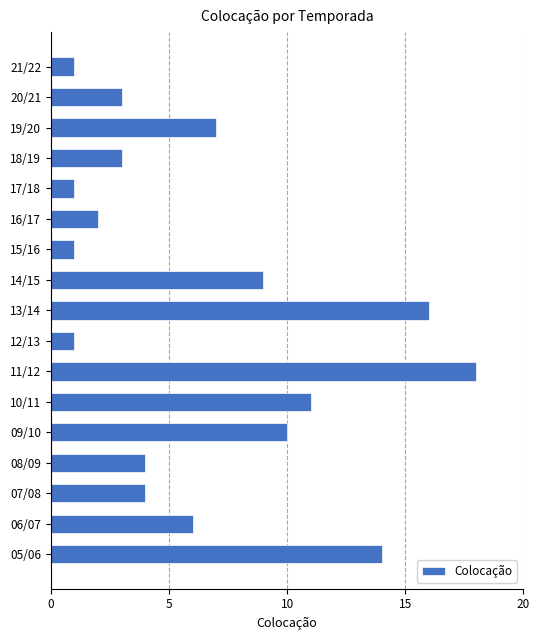

What position from the bottom is 19/20?

15